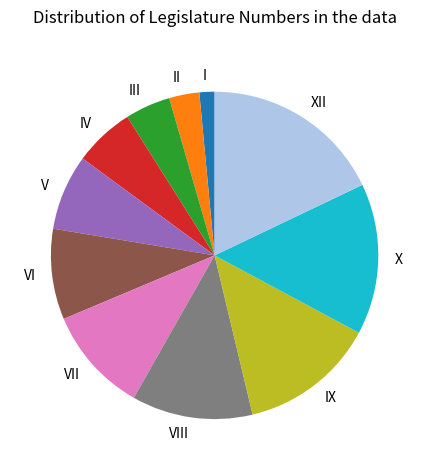

Does VII represent more than half of the total?

No